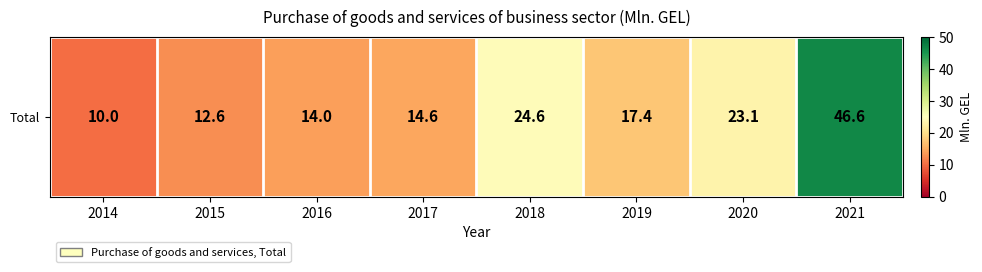

The chart shows a value of 24.6 at 2018. True or false?

True